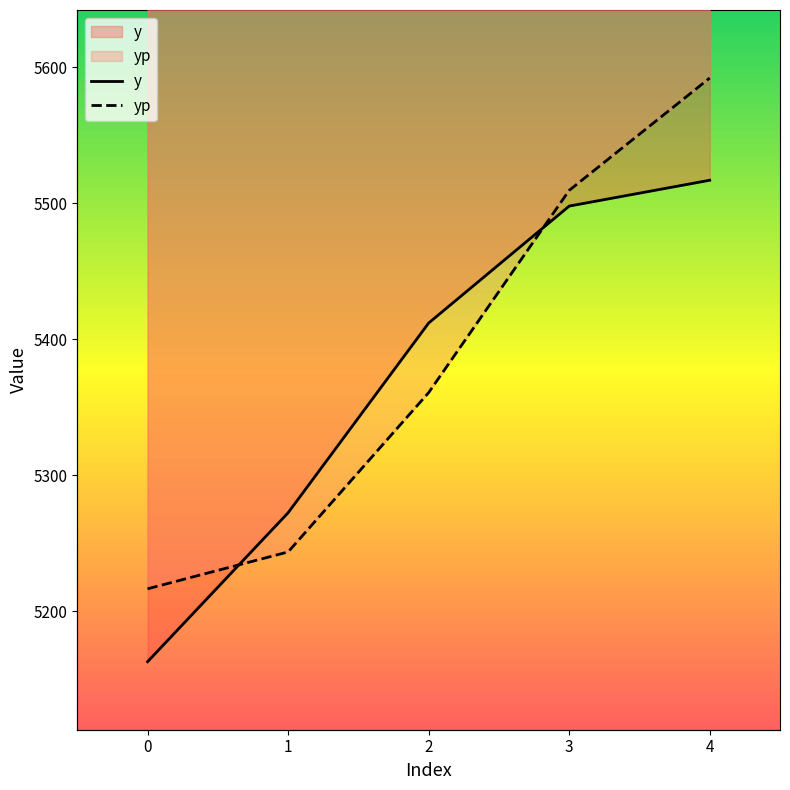

What are all the series names shown in the legend?

y, yp